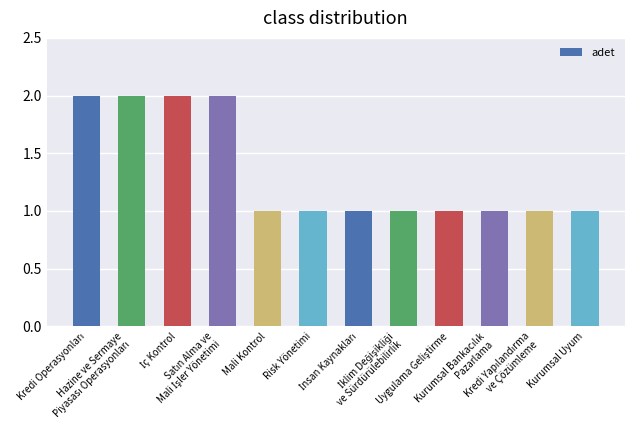

What is the value of the 7th bar from the left?

1